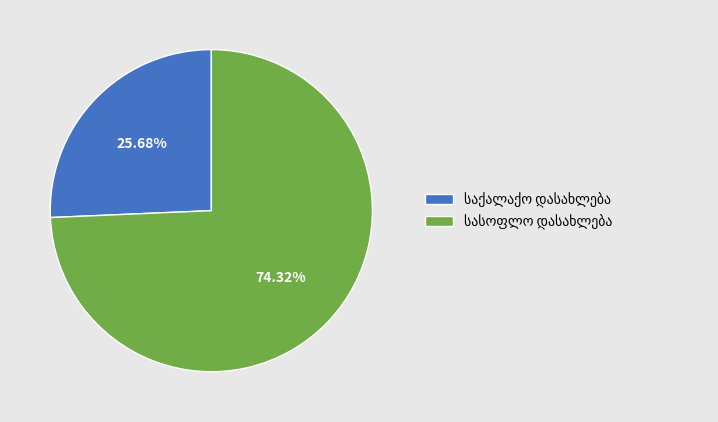

How many slices are in this pie chart?

2